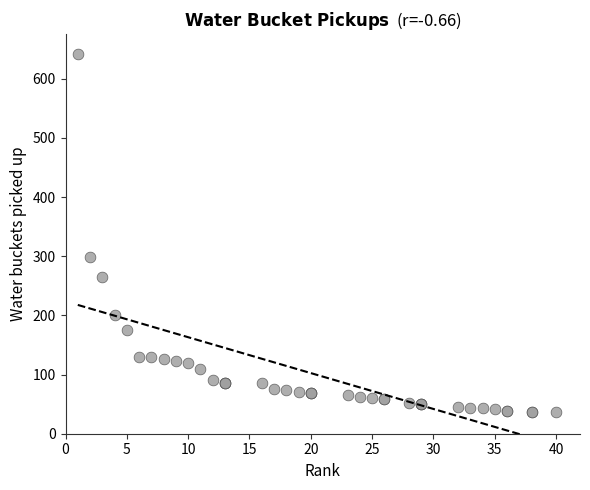

What Y value in the scatter plot is closest to 339?

299